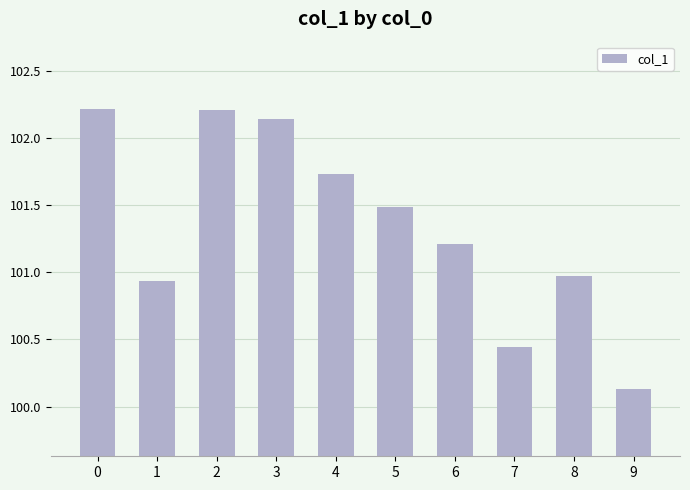

What is the difference between the maximum and minimum values?

2.1